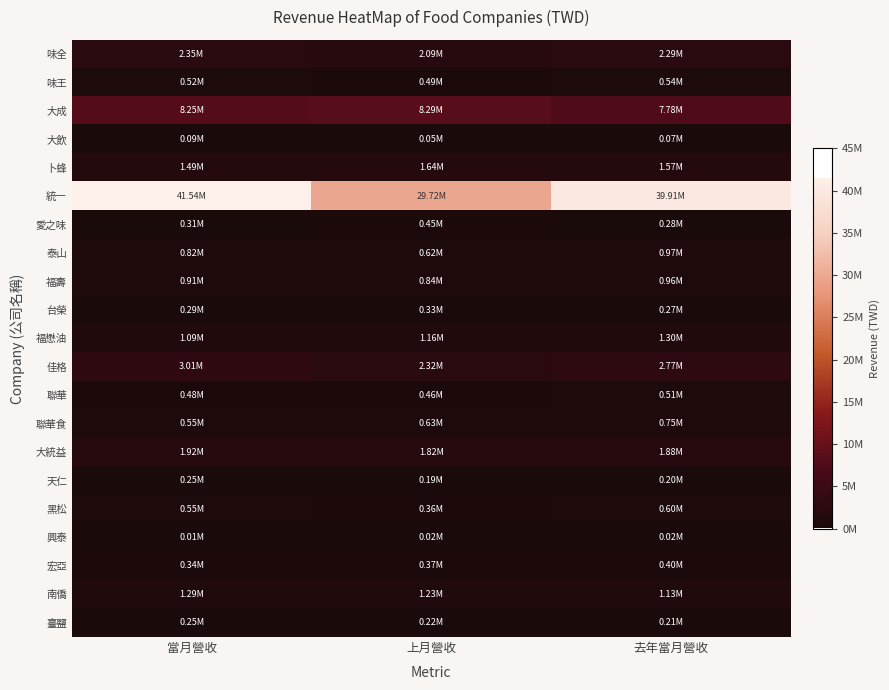

How many series are shown in this chart?

21